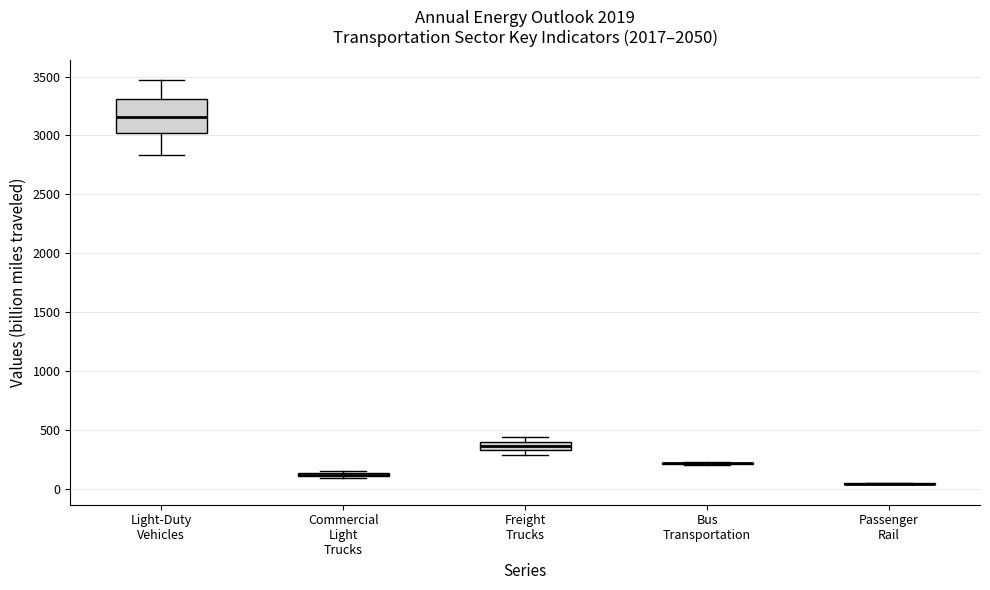

Where is the lower edge of the box for Freight Trucks on the y-axis? The values are not printed on the chart, so give them approximately, as read against the axis.

350